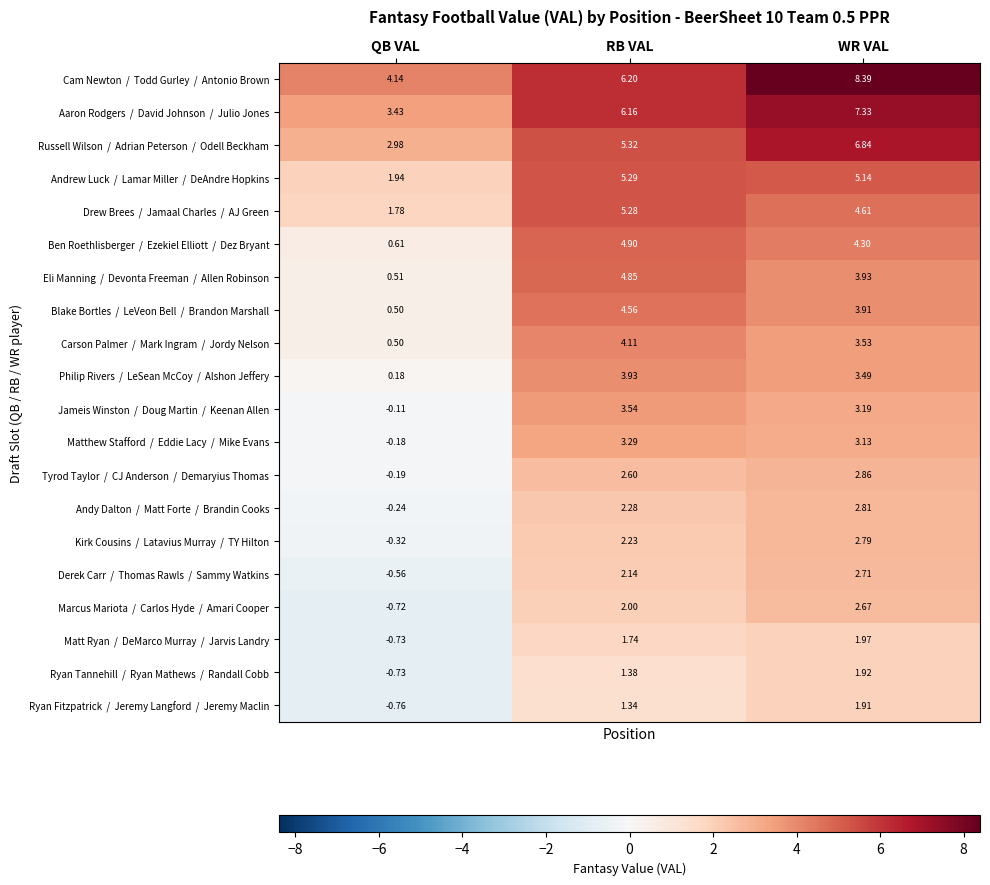

What is the total value across all series at WR VAL?

77.4